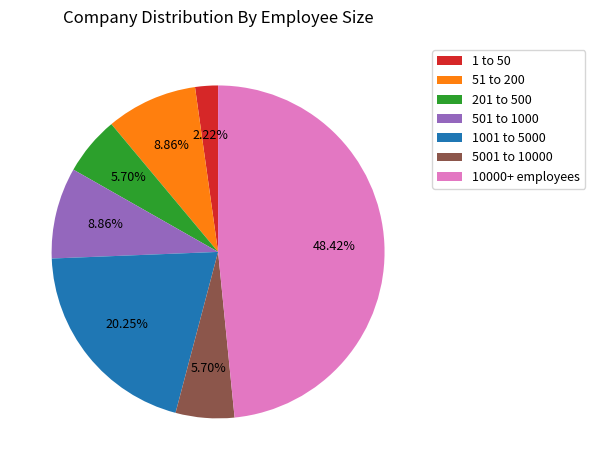

To the nearest percent, what is the difference between the 1 to 50 and 51 to 200 slice percentages?

7%